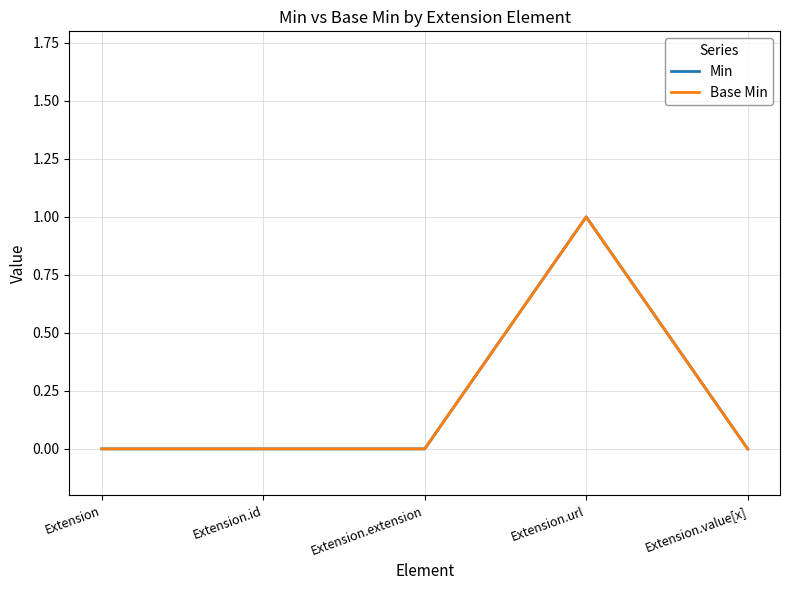

Is this an area chart (filled region under the line)?

No